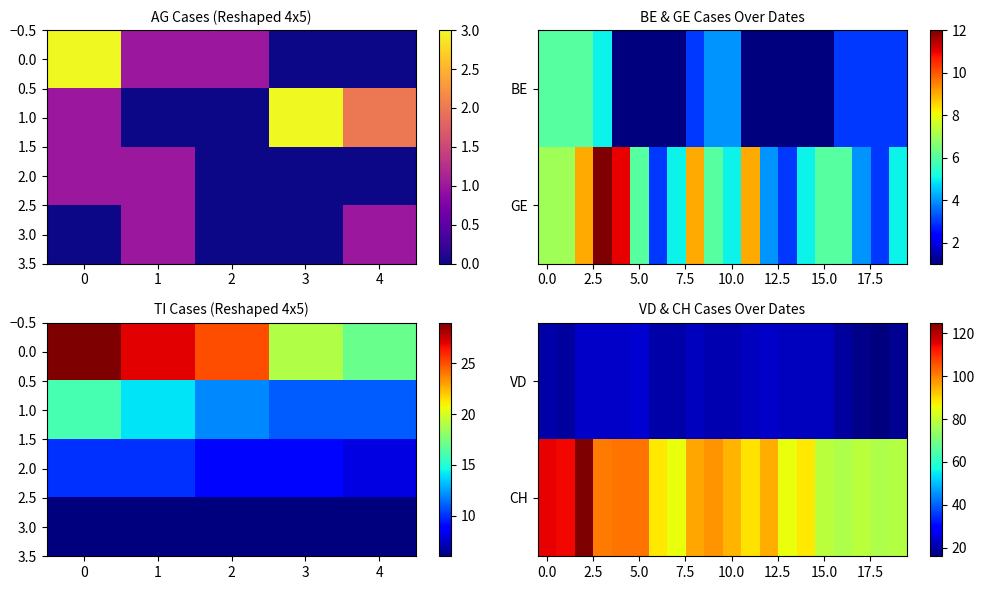

Is it true that CH equals 26 at 23?

False